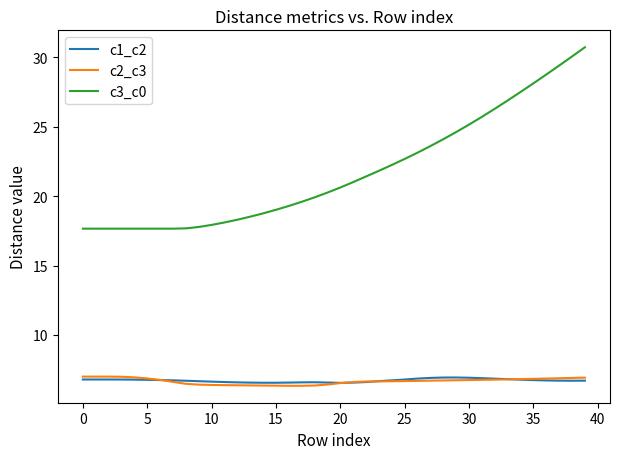

What is the lowest value of the c3_c0 series?

17.7